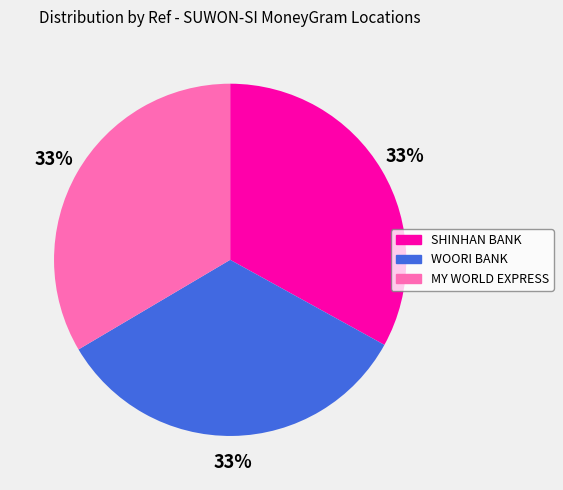

Does any single category account for the majority?

No